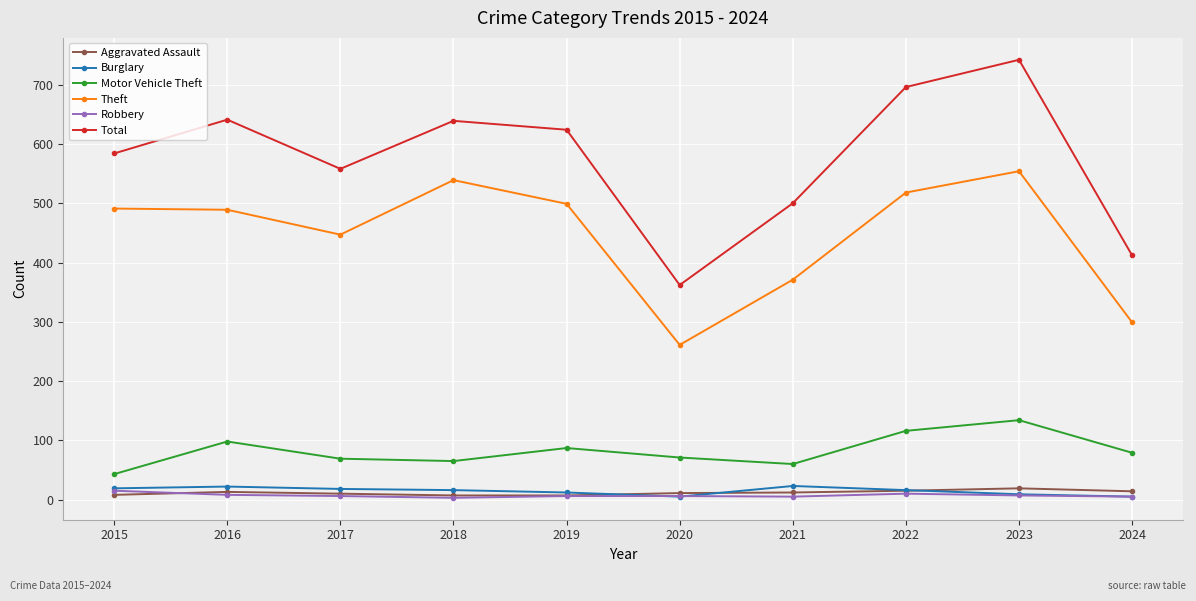

What is the sum of the Motor Vehicle Theft values at 2019 and 2020?

158